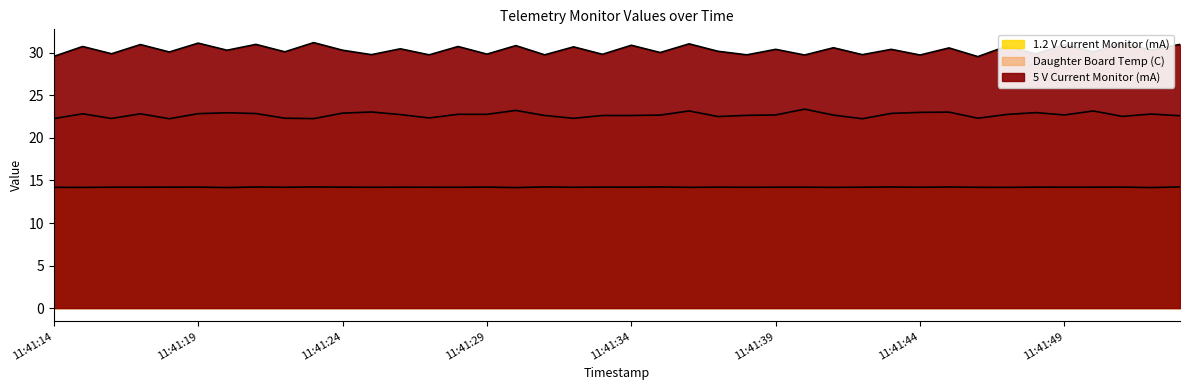

What is the sum of all Daughter Board Temp (C) values?

908.8